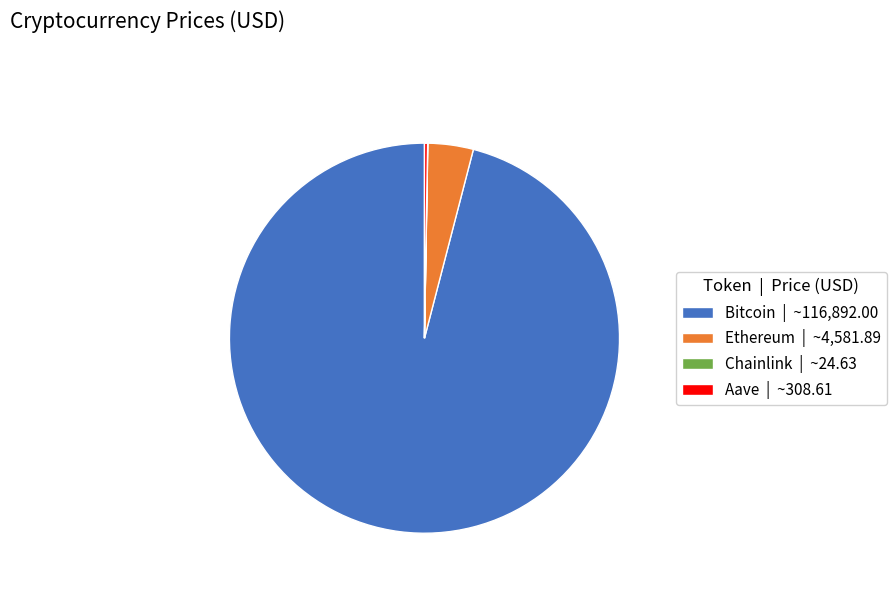

Is there a majority slice in this chart?

Yes